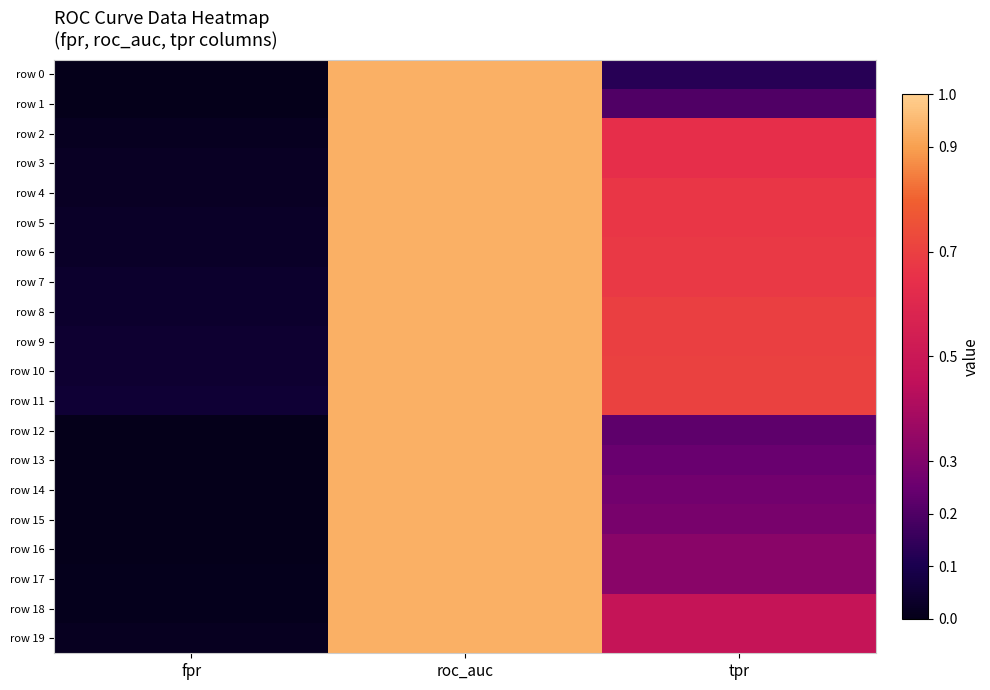

Reading left to right, transcribe all the data shown in this chart.

row 0: fpr=0.0	roc_auc=0.9	tpr=0.1
row 1: fpr=0.0	roc_auc=0.9	tpr=0.2
row 2: fpr=0.0	roc_auc=0.9	tpr=0.6
row 3: fpr=0.0	roc_auc=0.9	tpr=0.6
row 4: fpr=0.0	roc_auc=0.9	tpr=0.7
row 5: fpr=0.0	roc_auc=0.9	tpr=0.7
row 6: fpr=0.0	roc_auc=0.9	tpr=0.7
row 7: fpr=0.0	roc_auc=0.9	tpr=0.7
row 8: fpr=0.0	roc_auc=0.9	tpr=0.7
row 9: fpr=0.0	roc_auc=0.9	tpr=0.7
row 10: fpr=0.0	roc_auc=0.9	tpr=0.7
row 11: fpr=0.1	roc_auc=0.9	tpr=0.7
row 12: fpr=0.0	roc_auc=0.9	tpr=0.2
row 13: fpr=0.0	roc_auc=0.9	tpr=0.2
row 14: fpr=0.0	roc_auc=0.9	tpr=0.3
row 15: fpr=0.0	roc_auc=0.9	tpr=0.3
row 16: fpr=0.0	roc_auc=0.9	tpr=0.3
row 17: fpr=0.0	roc_auc=0.9	tpr=0.3
row 18: fpr=0.0	roc_auc=0.9	tpr=0.5
row 19: fpr=0.0	roc_auc=0.9	tpr=0.5